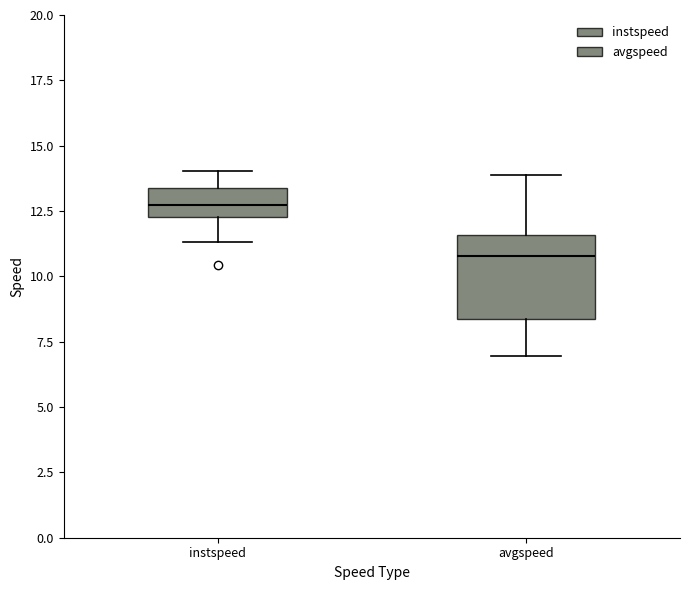

Which box has the highest median line?

instspeed